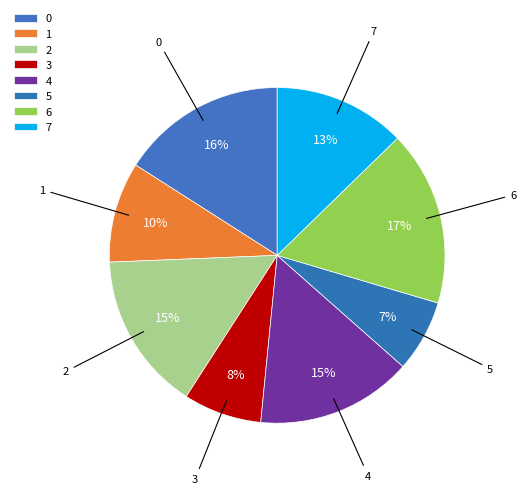

Count the number of slices in the pie.

8